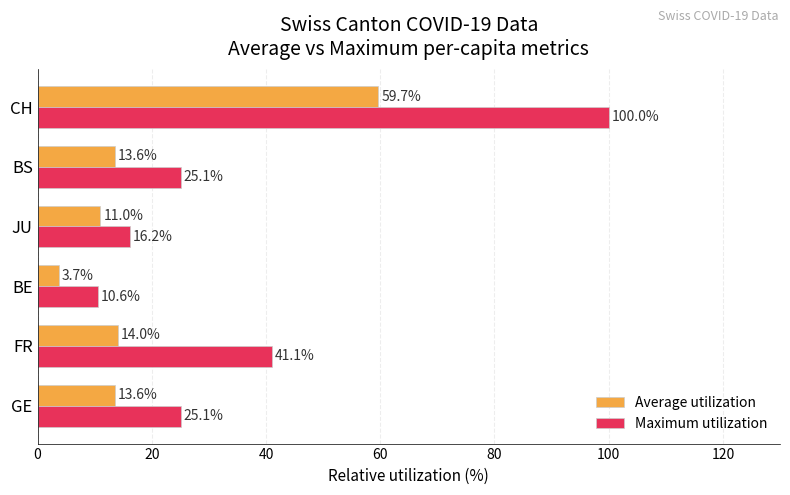

Count the number of data series in this chart.

2